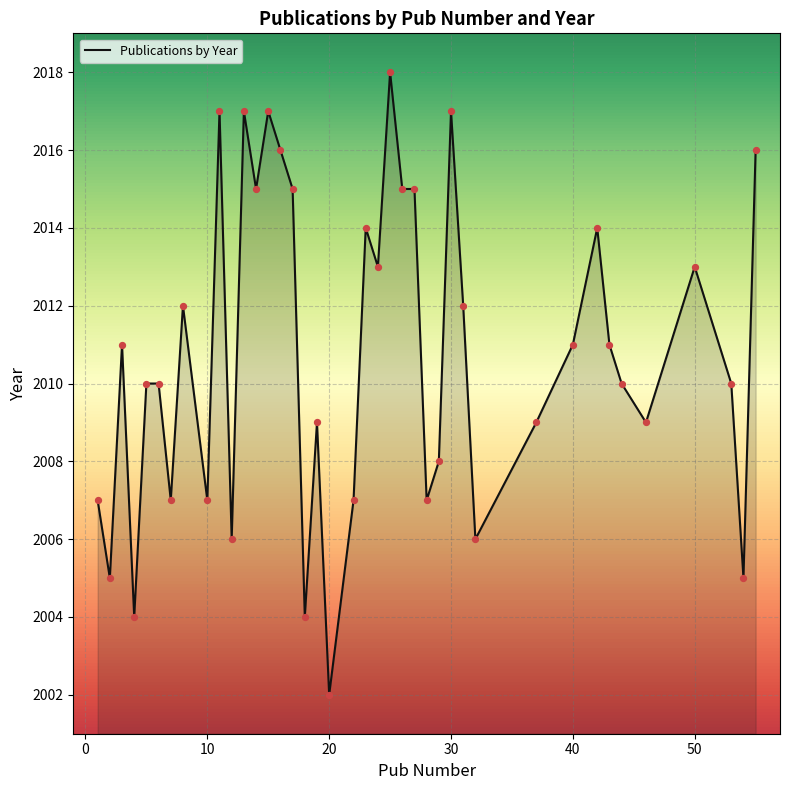

What is the minimum value shown in the chart?

2002